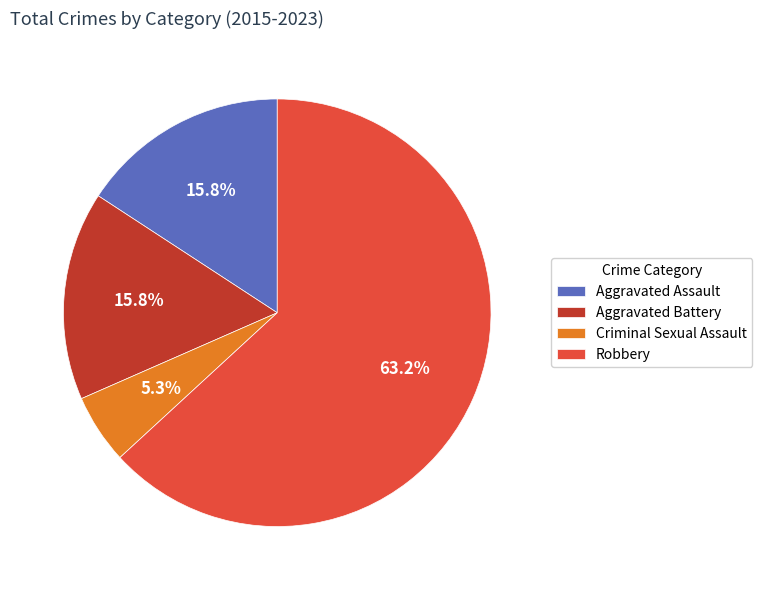

Does Aggravated Battery represent more than half of the total?

No